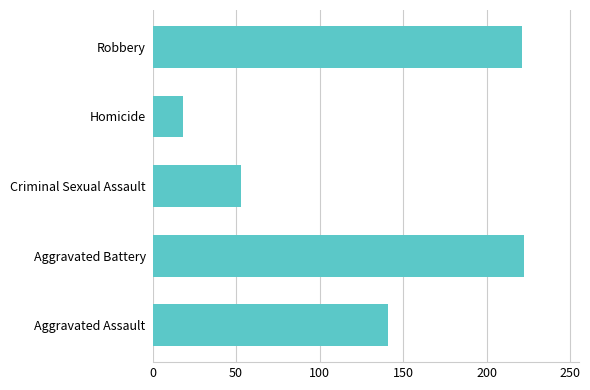

What is the minimum value shown in the chart?

18